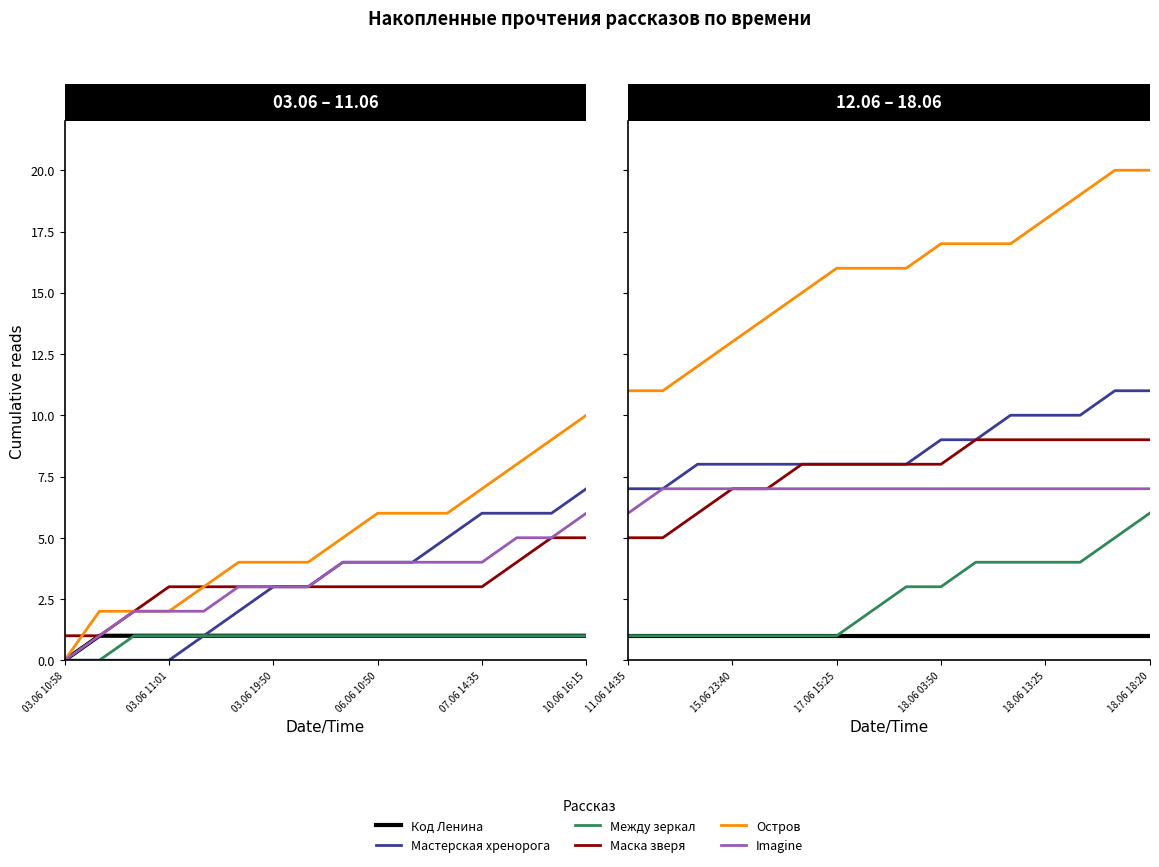

What position from the left is 14?

15